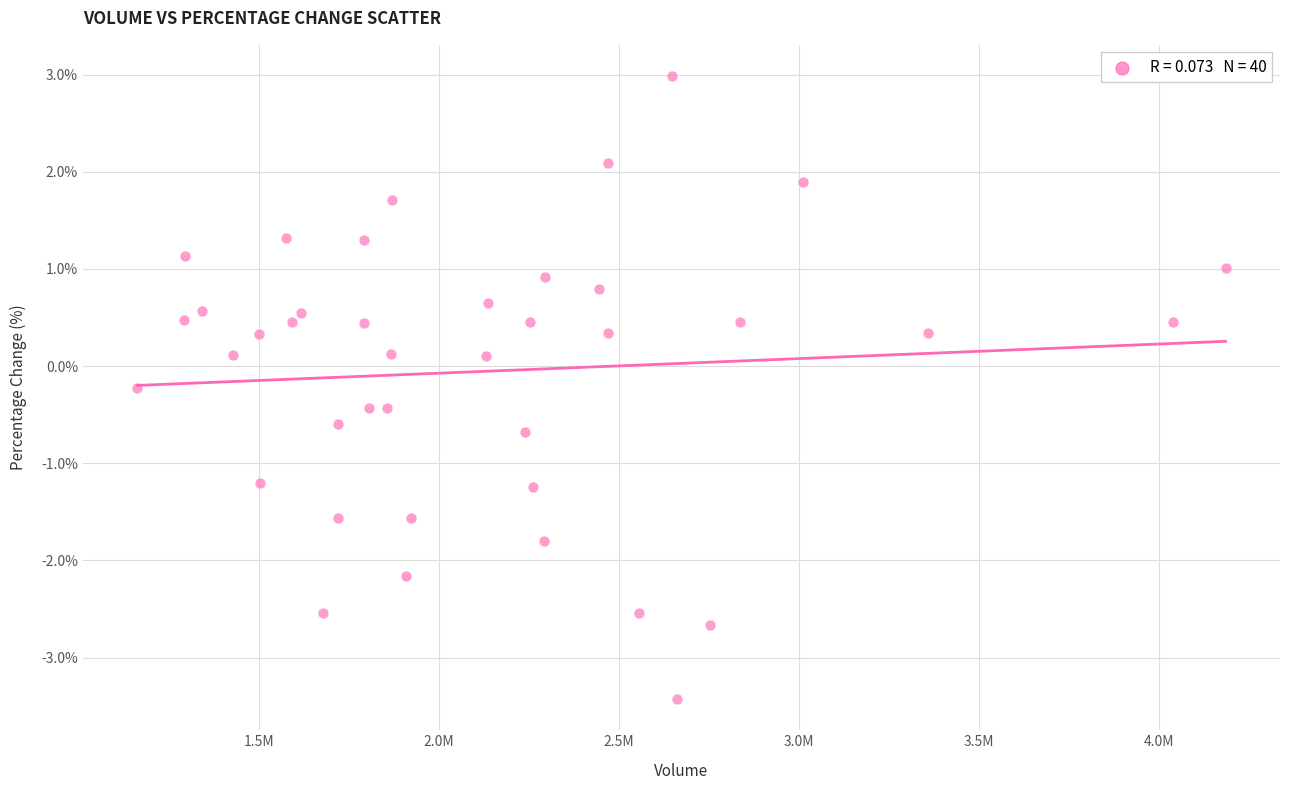

What is the range of Y values (max minus min)?

6.4